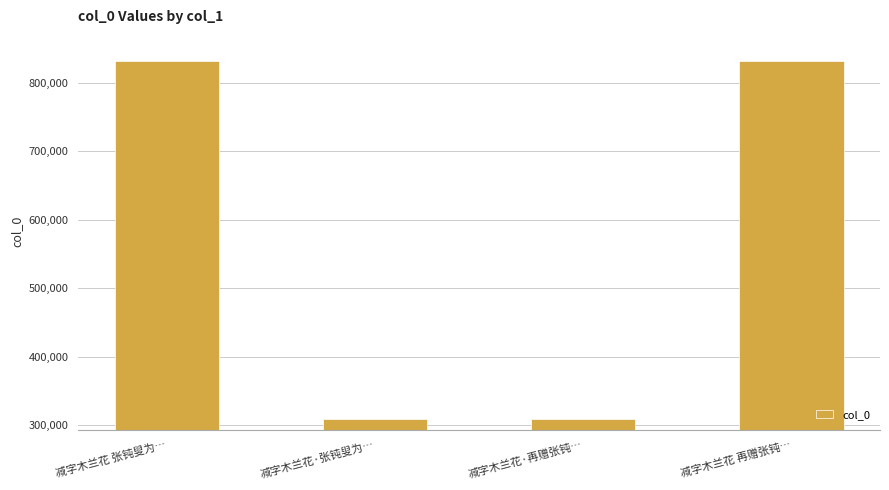

Between 减字木兰花·再赠张钝… and 减字木兰花 再赠张钝…, which is larger?

减字木兰花 再赠张钝…